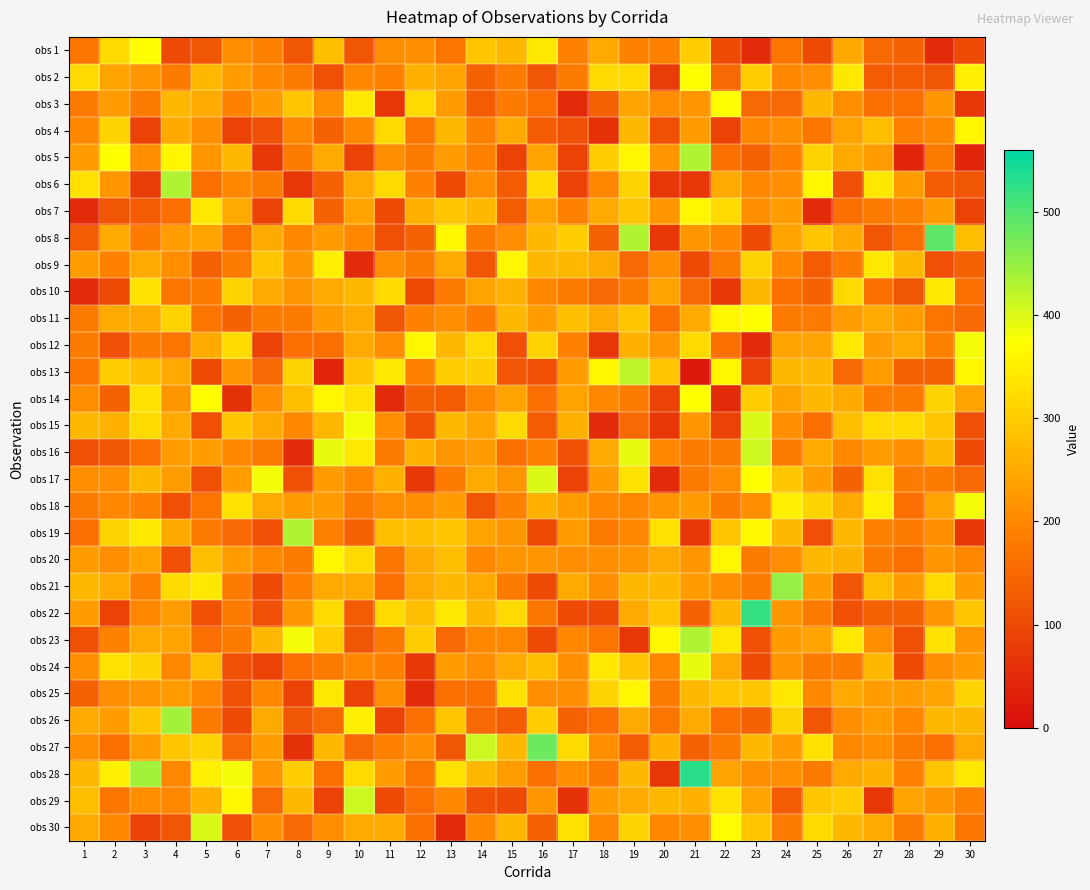

Reading right to left, extract all data points from this chart.

obs 1: 30=100	29=50	28=140	27=150	26=250	25=100	24=170	23=50	22=100	21=300	20=190	19=190	18=250	17=190	16=340	15=270	14=290	13=170	12=210	11=210	10=120	9=280	8=120	7=190	6=210	5=120	4=100	3=370	2=320	1=170
obs 2: 30=350	29=120	28=130	27=130	26=340	25=210	24=200	23=300	22=150	21=370	20=80	19=320	18=320	17=180	16=120	15=180	14=140	13=240	12=260	11=190	10=200	9=110	8=180	7=200	6=230	5=270	4=180	3=220	2=240	1=320
obs 3: 30=70	29=220	28=160	27=160	26=210	25=270	24=150	23=150	22=370	21=220	20=210	19=240	18=140	17=50	16=160	15=180	14=130	13=230	12=320	11=70	10=340	9=210	8=290	7=230	6=190	5=250	4=270	3=180	2=230	1=180
obs 4: 30=360	29=200	28=190	27=280	26=240	25=170	24=210	23=200	22=90	21=230	20=110	19=270	18=60	17=110	16=130	15=250	14=190	13=270	12=170	11=320	10=200	9=140	8=200	7=110	6=90	5=210	4=250	3=90	2=310	1=200
obs 5: 30=40	29=180	28=40	27=230	26=250	25=310	24=190	23=140	22=160	21=430	20=220	19=360	18=300	17=90	16=240	15=90	14=190	13=230	12=180	11=210	10=90	9=250	8=180	7=70	6=270	5=220	4=360	3=210	2=370	1=230
obs 6: 30=120	29=130	28=230	27=340	26=110	25=360	24=210	23=200	22=250	21=70	20=70	19=310	18=200	17=90	16=320	15=130	14=210	13=100	12=190	11=320	10=250	9=140	8=70	7=180	6=200	5=160	4=430	3=80	2=220	1=330
obs 7: 30=90	29=230	28=190	27=180	26=160	25=50	24=230	23=210	22=320	21=360	20=220	19=290	18=250	17=190	16=240	15=130	14=270	13=290	12=260	11=100	10=240	9=140	8=320	7=90	6=250	5=340	4=160	3=130	2=120	1=50
obs 8: 30=280	29=490	28=160	27=120	26=250	25=290	24=240	23=100	22=200	21=220	20=70	19=430	18=140	17=300	16=270	15=210	14=180	13=360	12=140	11=110	10=200	9=230	8=200	7=250	6=160	5=240	4=230	3=180	2=250	1=130
obs 9: 30=140	29=110	28=270	27=340	26=180	25=130	24=200	23=310	22=180	21=100	20=210	19=150	18=250	17=270	16=270	15=360	14=120	13=250	12=180	11=210	10=50	9=350	8=220	7=290	6=180	5=140	4=210	3=250	2=190	1=230
obs 10: 30=160	29=340	28=120	27=160	26=320	25=140	24=160	23=270	22=70	21=150	20=240	19=180	18=150	17=180	16=200	15=260	14=240	13=180	12=100	11=320	10=270	9=250	8=220	7=250	6=310	5=180	4=170	3=330	2=100	1=50
obs 11: 30=150	29=170	28=230	27=250	26=230	25=180	24=180	23=370	22=360	21=250	20=160	19=290	18=250	17=280	16=230	15=270	14=180	13=210	12=190	11=120	10=250	9=230	8=180	7=180	6=140	5=170	4=310	3=250	2=250	1=180
obs 12: 30=380	29=190	28=250	27=230	26=340	25=240	24=240	23=50	22=160	21=320	20=220	19=260	18=70	17=190	16=310	15=110	14=320	13=270	12=360	11=210	10=250	9=160	8=160	7=90	6=320	5=250	4=170	3=180	2=110	1=180
obs 13: 30=360	29=140	28=140	27=230	26=150	25=270	24=270	23=90	22=360	21=20	20=290	19=420	18=360	17=230	16=110	15=120	14=300	13=300	12=190	11=340	10=290	9=40	8=310	7=150	6=220	5=100	4=250	3=280	2=300	1=170
obs 14: 30=240	29=310	28=180	27=180	26=250	25=270	24=240	23=300	22=50	21=370	20=90	19=180	18=200	17=240	16=160	15=240	14=200	13=130	12=140	11=50	10=330	9=360	8=280	7=210	6=60	5=370	4=220	3=330	2=140	1=210
obs 15: 30=110	29=290	28=320	27=320	26=280	25=160	24=210	23=400	22=90	21=220	20=70	19=150	18=50	17=260	16=130	15=320	14=240	13=270	12=110	11=210	10=380	9=270	8=200	7=250	6=290	5=110	4=250	3=320	2=260	1=270
obs 16: 30=100	29=270	28=210	27=230	26=200	25=250	24=180	23=410	22=180	21=180	20=200	19=390	18=250	17=110	16=190	15=160	14=230	13=220	12=260	11=180	10=340	9=390	8=50	7=180	6=200	5=230	4=230	3=160	2=120	1=110
obs 17: 30=150	29=180	28=180	27=330	26=140	25=230	24=290	23=370	22=210	21=180	20=50	19=330	18=230	17=90	16=400	15=220	14=250	13=180	12=70	11=260	10=200	9=230	8=110	7=380	6=230	5=110	4=230	3=270	2=210	1=210
obs 18: 30=380	29=240	28=160	27=350	26=250	25=310	24=350	23=210	22=180	21=230	20=220	19=200	18=200	17=230	16=260	15=190	14=120	13=230	12=210	11=210	10=180	9=230	8=230	7=250	6=330	5=170	4=110	3=190	2=200	1=180
obs 19: 30=70	29=210	28=180	27=190	26=270	25=110	24=270	23=360	22=290	21=70	20=330	19=200	18=180	17=230	16=100	15=220	14=240	13=290	12=280	11=280	10=140	9=190	8=430	7=110	6=150	5=180	4=250	3=340	2=310	1=160
obs 20: 30=200	29=220	28=160	27=180	26=260	25=270	24=210	23=180	22=360	21=220	20=250	19=220	18=210	17=210	16=220	15=220	14=200	13=280	12=250	11=170	10=320	9=360	8=180	7=200	6=230	5=280	4=110	3=240	2=210	1=230
obs 21: 30=230	29=320	28=230	27=280	26=120	25=230	24=450	23=180	22=210	21=230	20=270	19=270	18=210	17=250	16=100	15=180	14=250	13=270	12=250	11=160	10=250	9=250	8=190	7=100	6=180	5=340	4=320	3=190	2=250	1=270
obs 22: 30=290	29=220	28=140	27=140	26=110	25=180	24=220	23=520	22=270	21=140	20=290	19=250	18=100	17=100	16=170	15=320	14=270	13=340	12=280	11=320	10=130	9=320	8=220	7=110	6=180	5=110	4=230	3=200	2=90	1=230
obs 23: 30=220	29=330	28=110	27=210	26=340	25=240	24=230	23=110	22=340	21=430	20=360	19=70	18=170	17=200	16=100	15=200	14=200	13=150	12=300	11=180	10=120	9=300	8=380	7=270	6=180	5=160	4=240	3=250	2=190	1=110
obs 24: 30=230	29=210	28=100	27=270	26=180	25=180	24=220	23=100	22=250	21=390	20=200	19=290	18=340	17=210	16=280	15=250	14=210	13=230	12=70	11=190	10=200	9=180	8=160	7=90	6=110	5=280	4=200	3=310	2=330	1=210
obs 25: 30=310	29=240	28=230	27=230	26=250	25=200	24=340	23=290	22=290	21=270	20=180	19=360	18=310	17=210	16=210	15=330	14=160	13=160	12=50	11=210	10=90	9=340	8=90	7=200	6=110	5=200	4=230	3=220	2=210	1=140
obs 26: 30=270	29=270	28=200	27=230	26=210	25=120	24=310	23=140	22=160	21=250	20=170	19=250	18=160	17=140	16=300	15=130	14=150	13=290	12=160	11=90	10=350	9=150	8=120	7=250	6=100	5=180	4=440	3=290	2=230	1=250
obs 27: 30=250	29=160	28=180	27=210	26=200	25=330	24=230	23=270	22=180	21=140	20=260	19=130	18=210	17=320	16=480	15=270	14=410	13=120	12=210	11=190	10=150	9=270	8=60	7=230	6=150	5=310	4=290	3=230	2=160	1=210
obs 28: 30=340	29=290	28=190	27=260	26=250	25=180	24=210	23=210	22=240	21=530	20=70	19=270	18=180	17=210	16=160	15=230	14=270	13=330	12=170	11=230	10=320	9=160	8=300	7=220	6=380	5=350	4=200	3=440	2=350	1=270
obs 29: 30=190	29=220	28=240	27=70	26=300	25=290	24=130	23=240	22=330	21=260	20=270	19=250	18=230	17=60	16=220	15=100	14=110	13=200	12=160	11=100	10=410	9=90	8=270	7=150	6=360	5=260	4=200	3=210	2=170	1=280
obs 30: 30=170	29=260	28=180	27=250	26=270	25=320	24=180	23=290	22=370	21=210	20=200	19=310	18=200	17=330	16=140	15=270	14=200	13=50	12=160	11=250	10=250	9=210	8=150	7=210	6=110	5=400	4=120	3=90	2=200	1=250